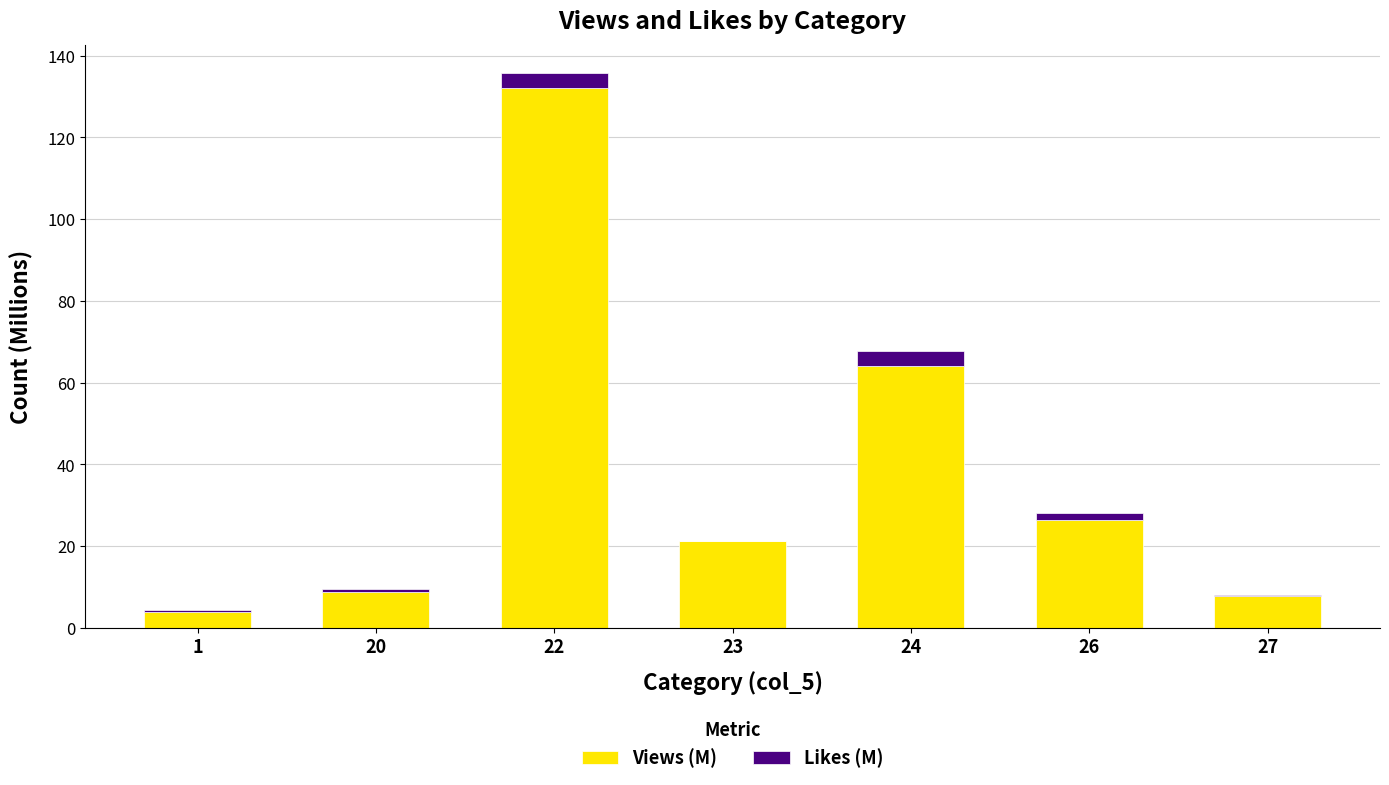

The Views (M) series shows 26.3 at 26. True or false?

True